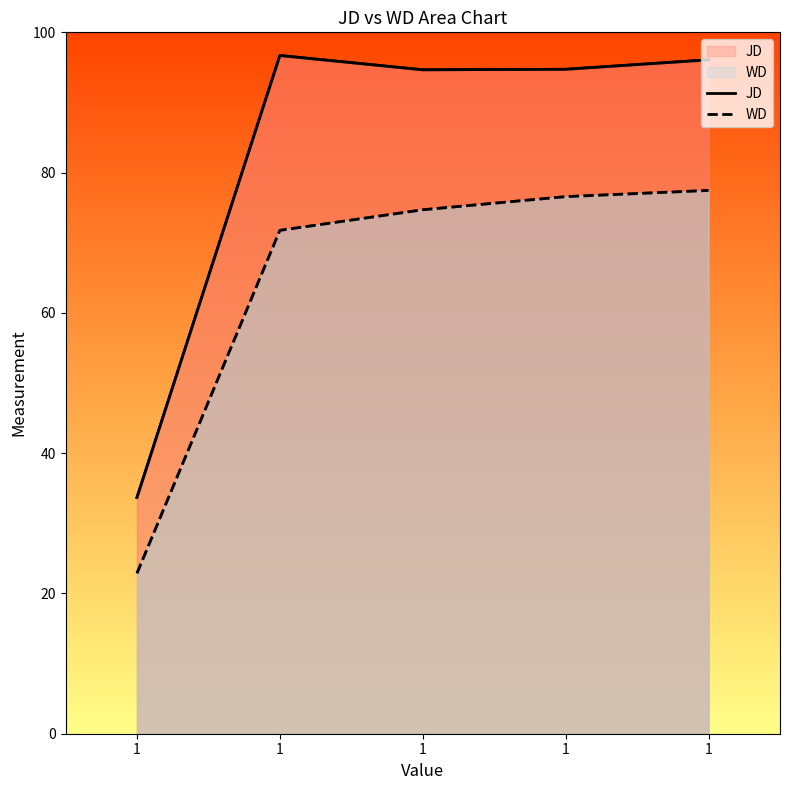

What are all the series names shown in the legend?

JD, WD